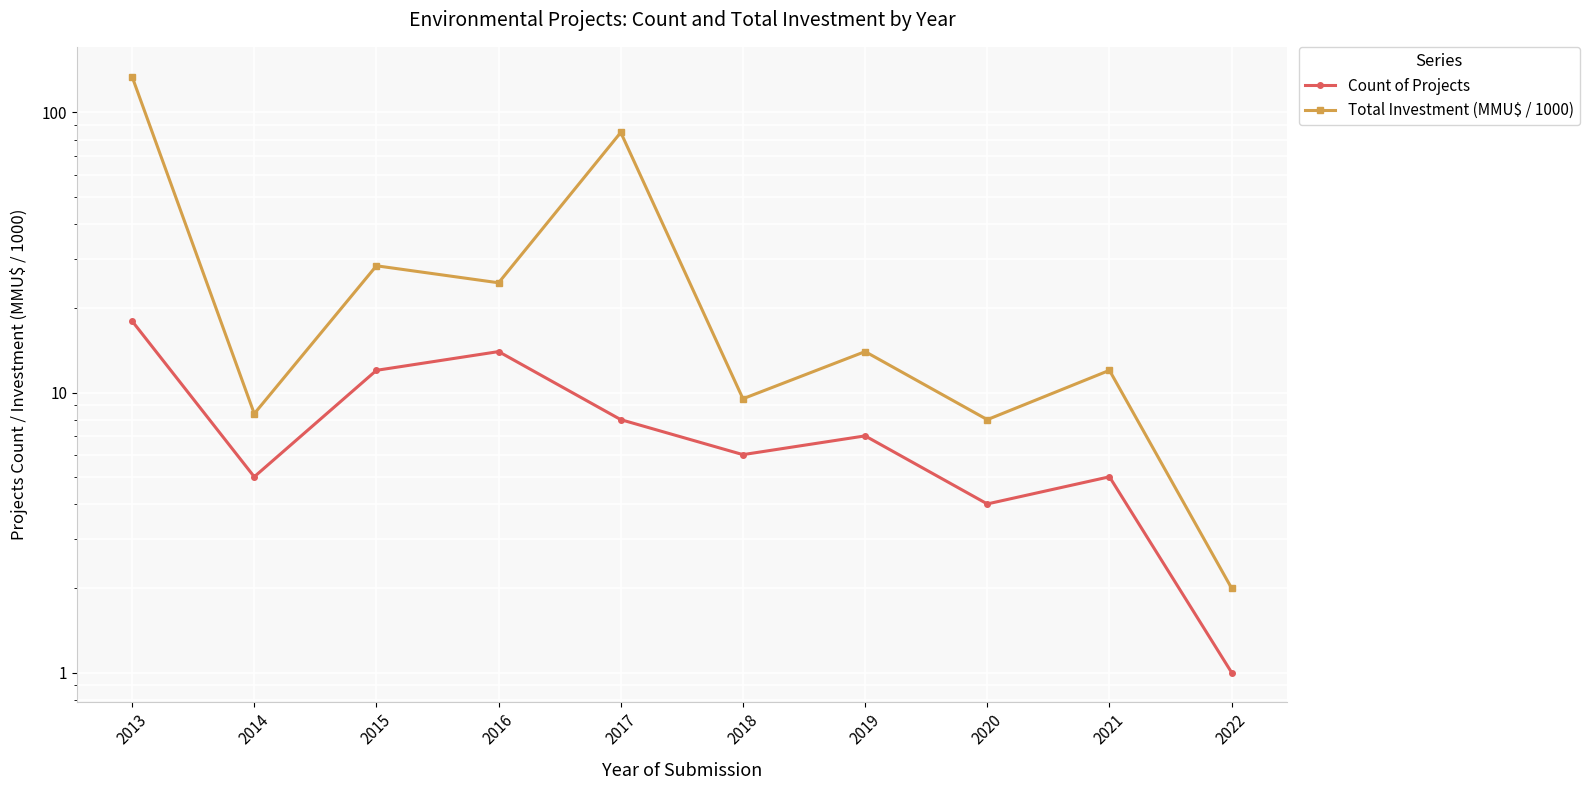

Which label corresponds to the smallest value in the chart?

2022